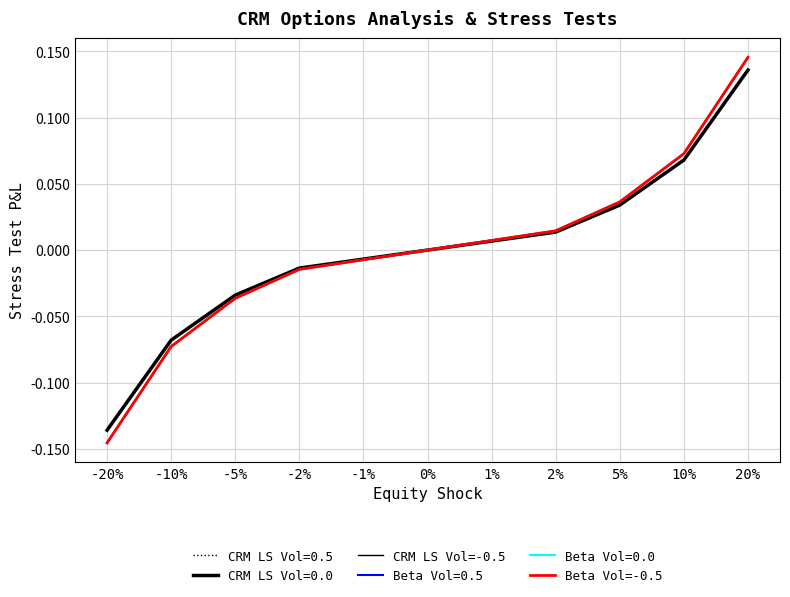

Does the chart have visible grid lines?

Yes